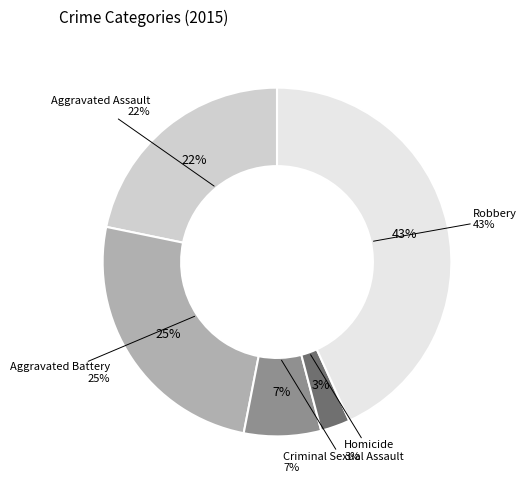

Rank the categories by value from highest to lowest.

Robbery, Aggravated Battery, Aggravated Assault, Criminal Sexual Assault, Homicide